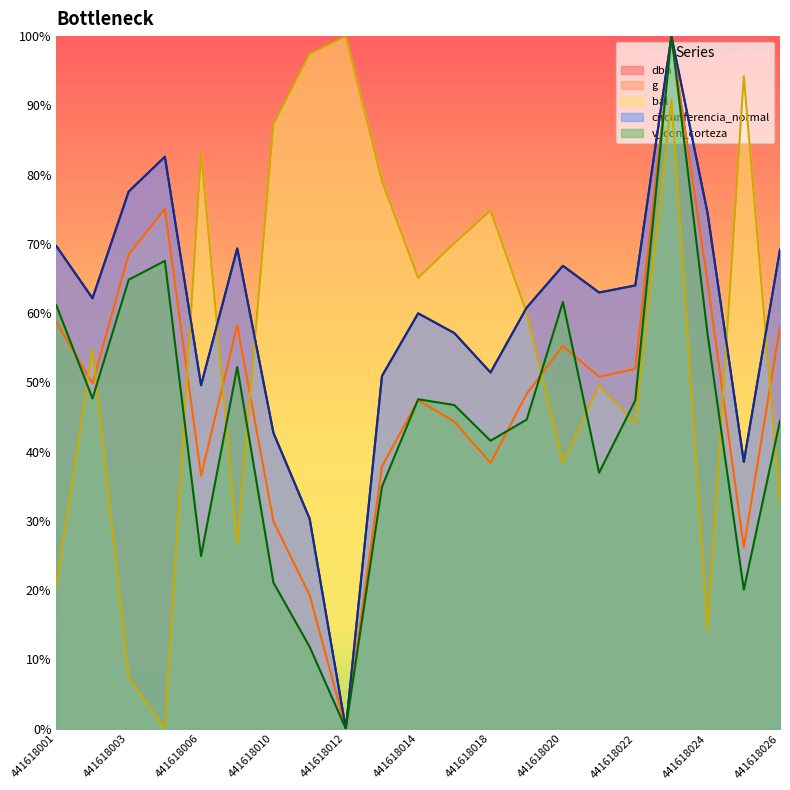

What is the spread (max minus min) of values at 441618006?

58.3